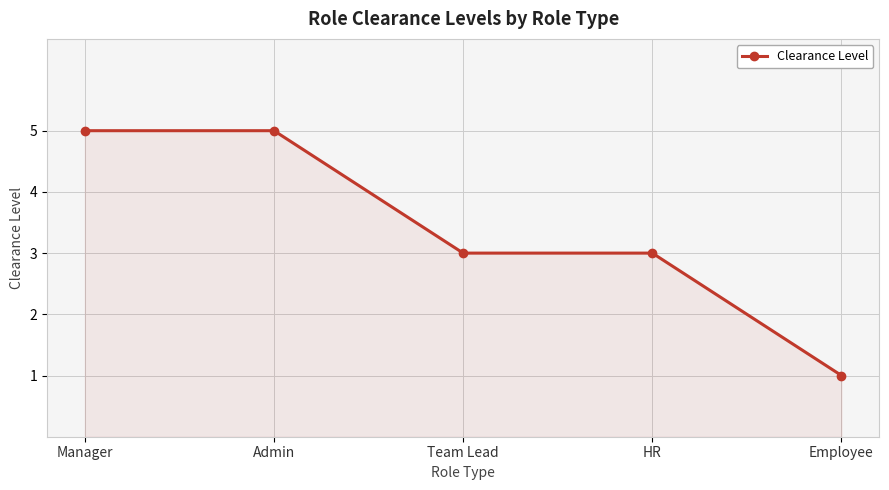

How many lines are shown in the chart?

1